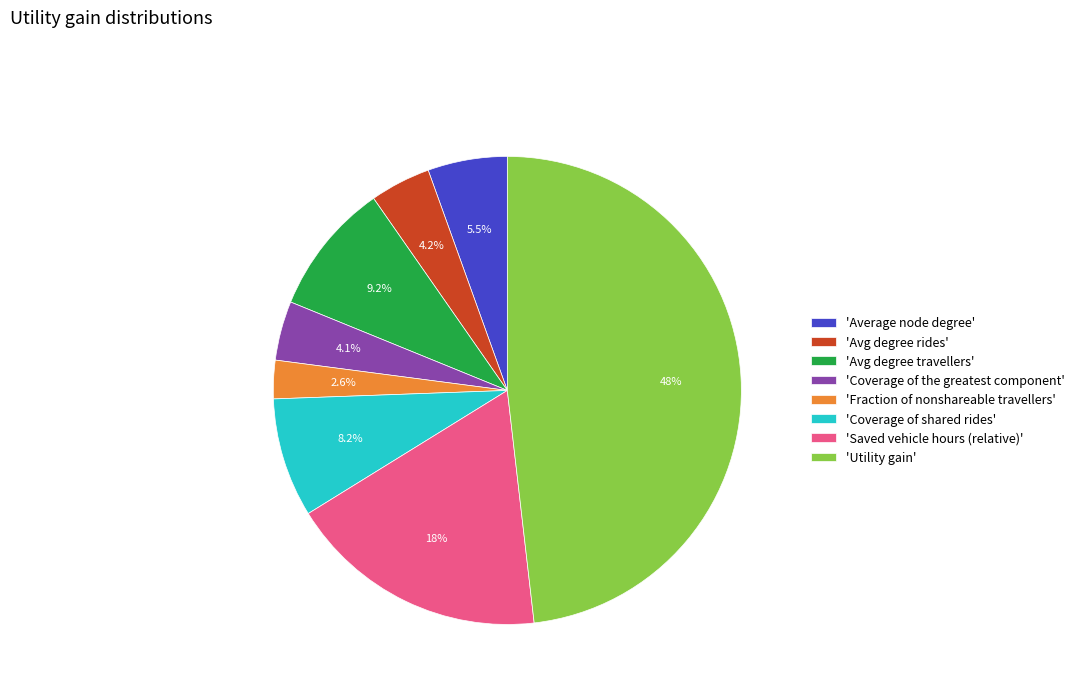

Which has a higher value, 'Saved vehicle hours (relative)' or 'Utility gain'?

'Utility gain'